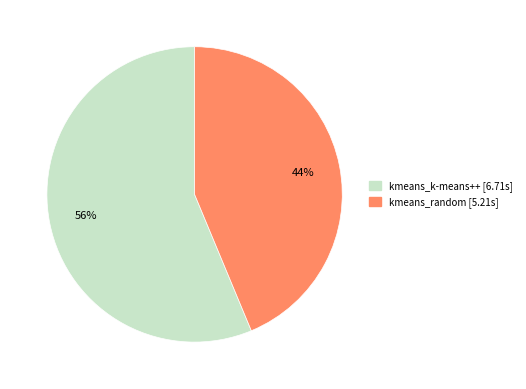

Does any single category account for the majority?

Yes